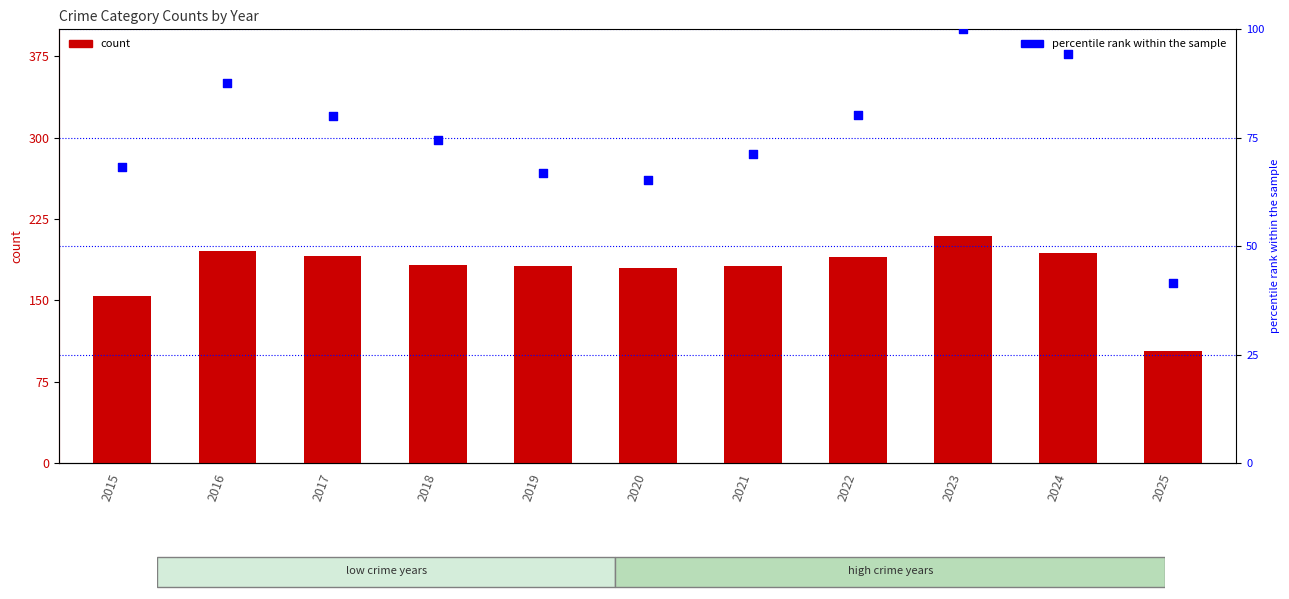

What is the change in value from 2016 to 2023?

+12.4